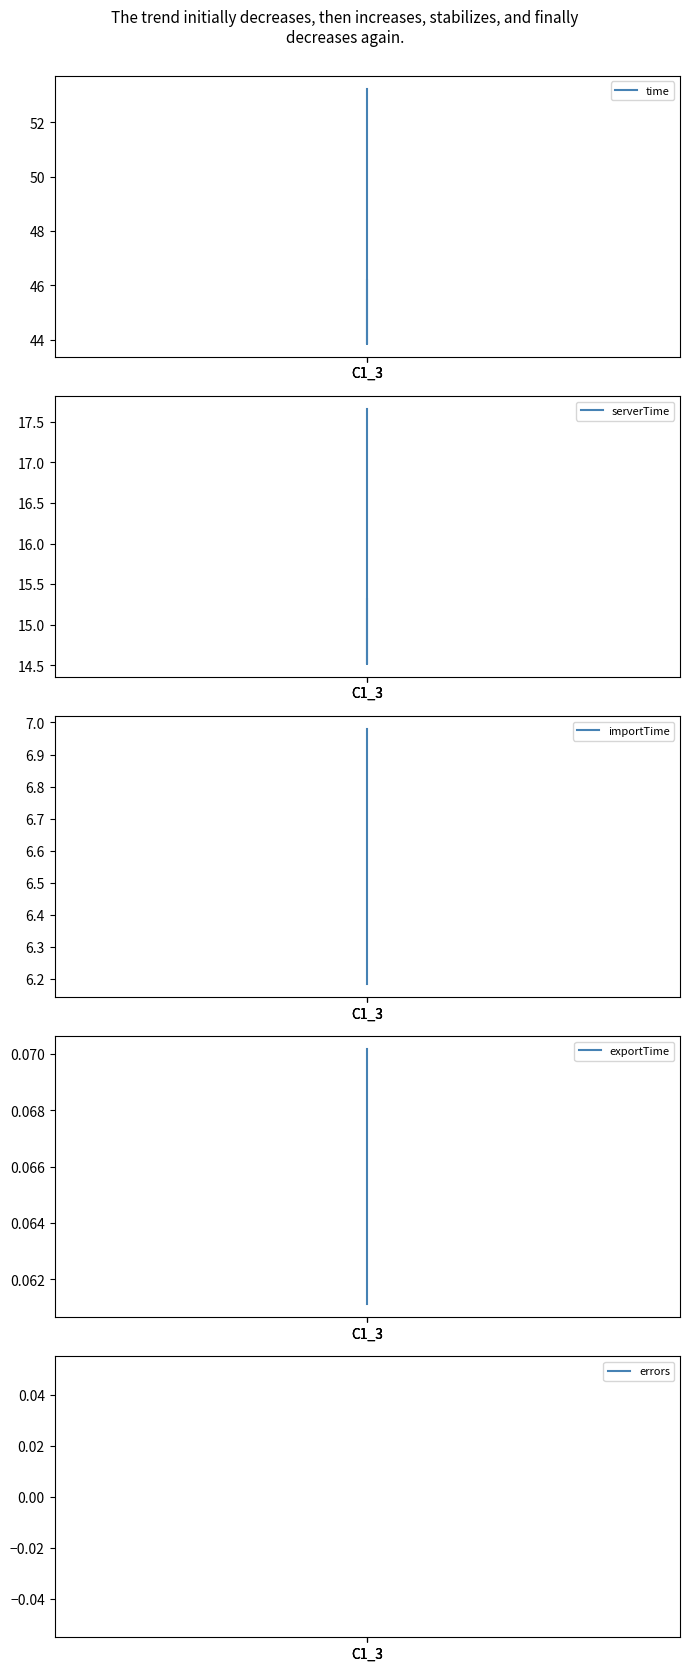

Reading left to right, what are all the values shown in this chart?

time: 53.2	43.8	46.2
serverTime: 17.7	14.5	15.3
importTime: 6.2	7.0	7.0
exportTime: 0.1	0.1	0.1
errors: 0.0	0.0	0.0